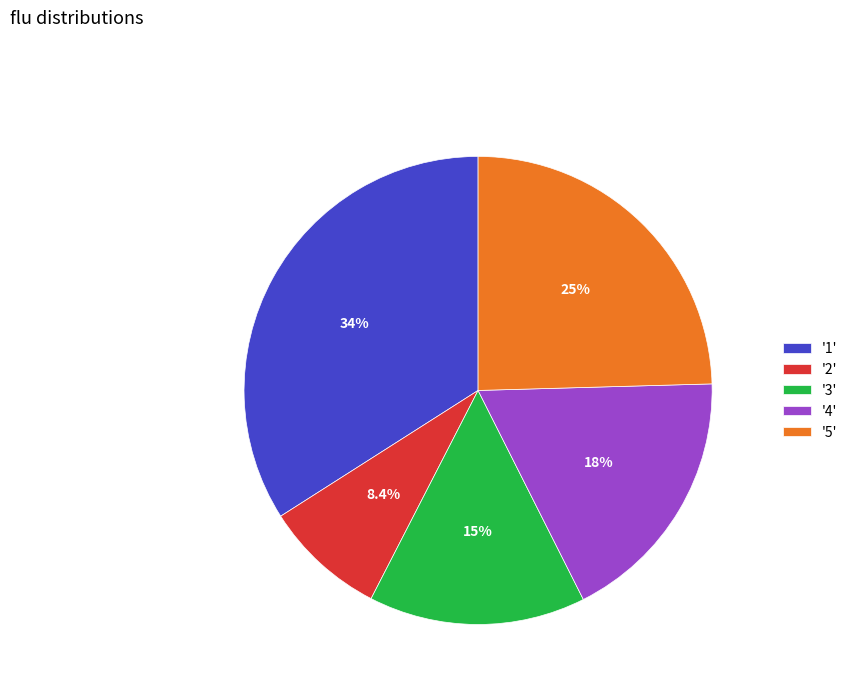

Approximately how many times larger is the value at '3' compared to '1'?

0.4